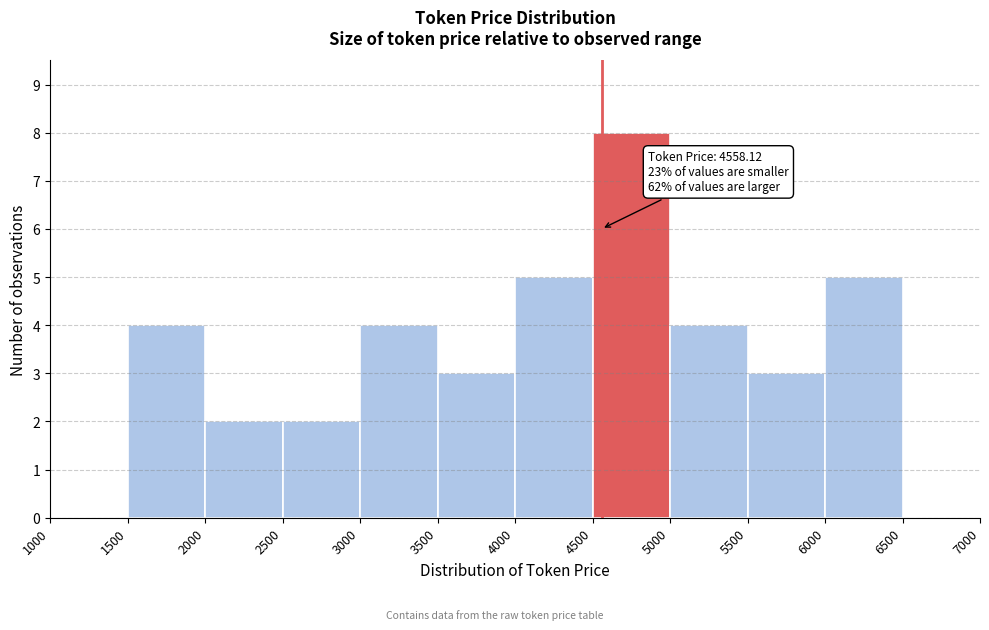

Which range on the x-axis has the tallest bar?

4500 to 5000